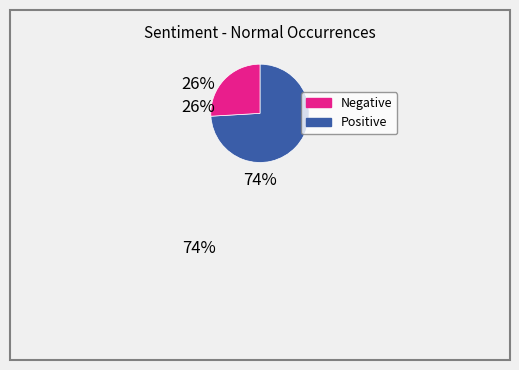

Does any single category account for the majority?

Yes